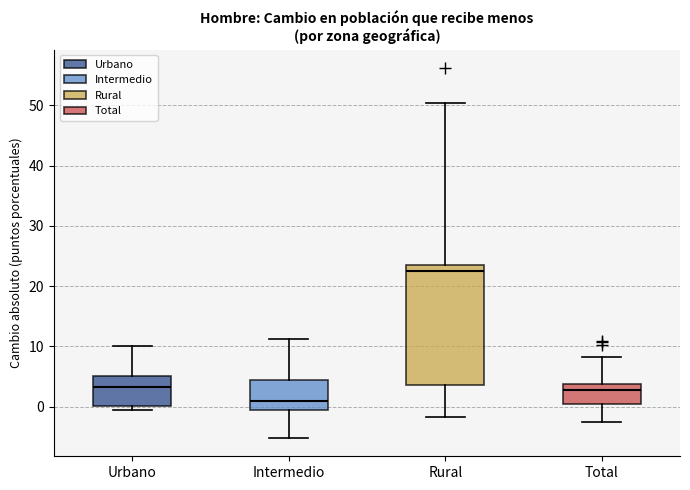

Which box's median line is the highest?

Rural